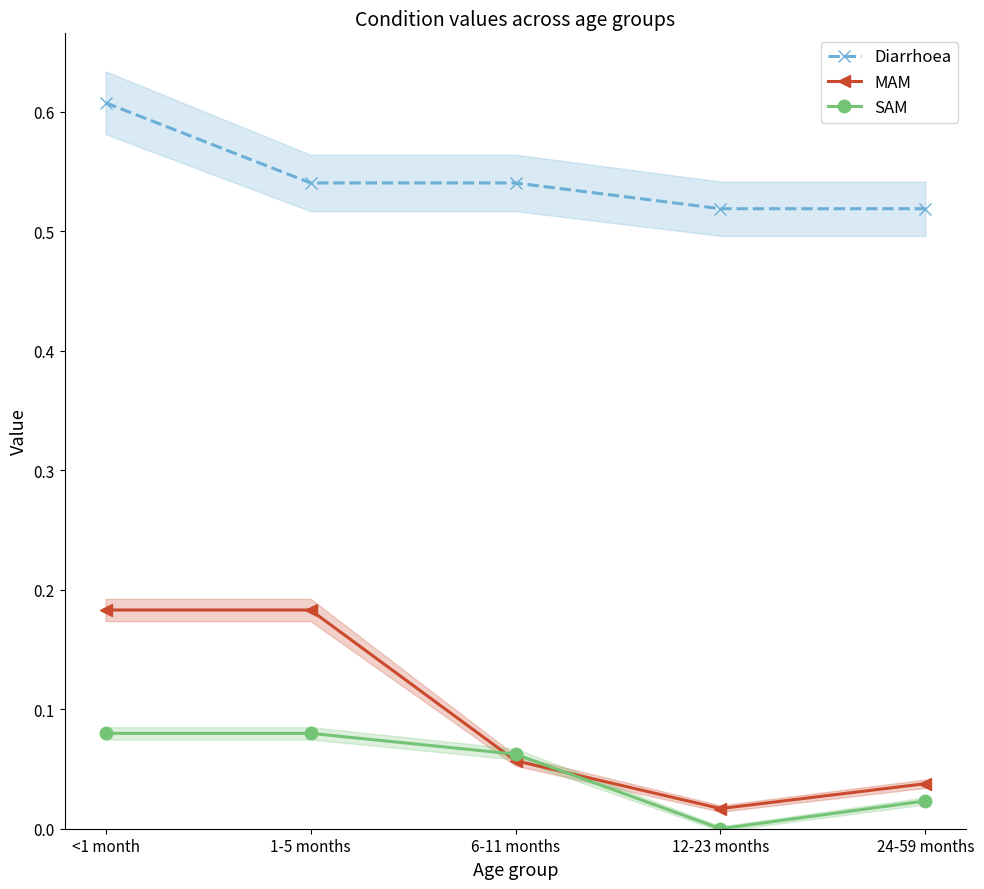

What is the label of the 5th point from the left?

24-59 months